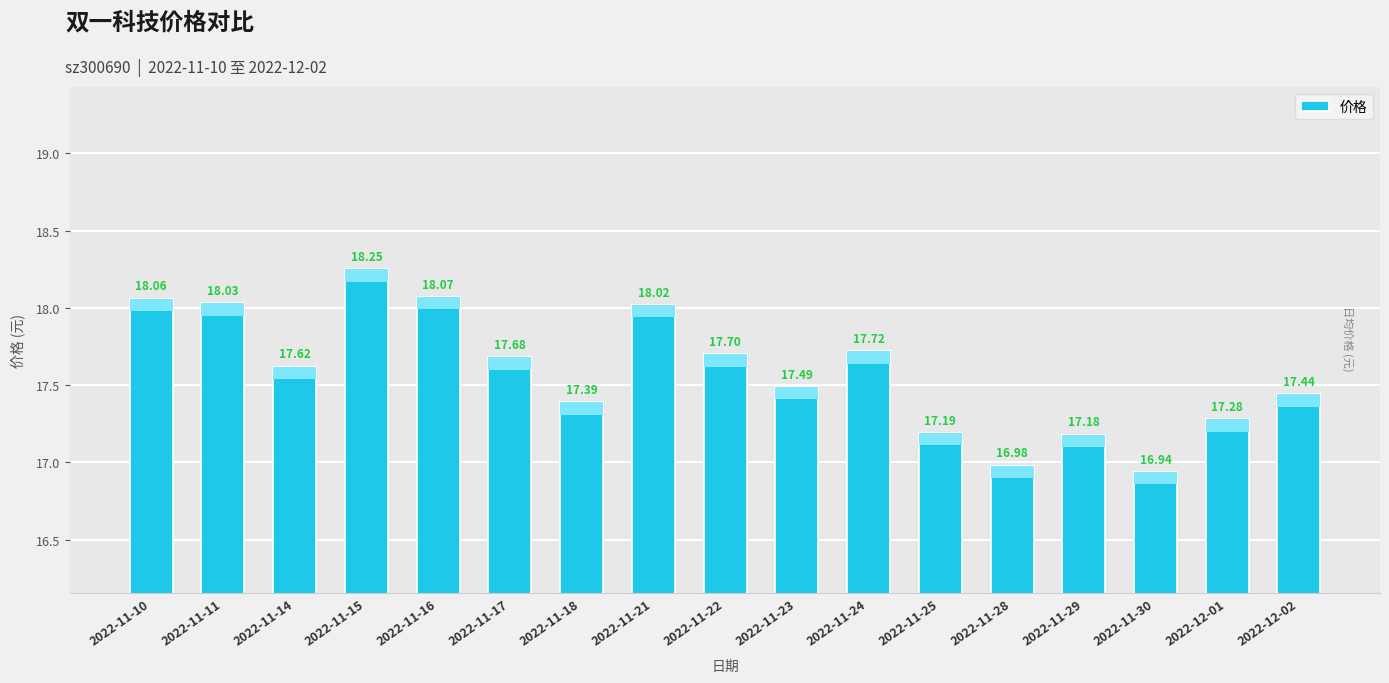

Where does the data first go above 17?

2022-11-10